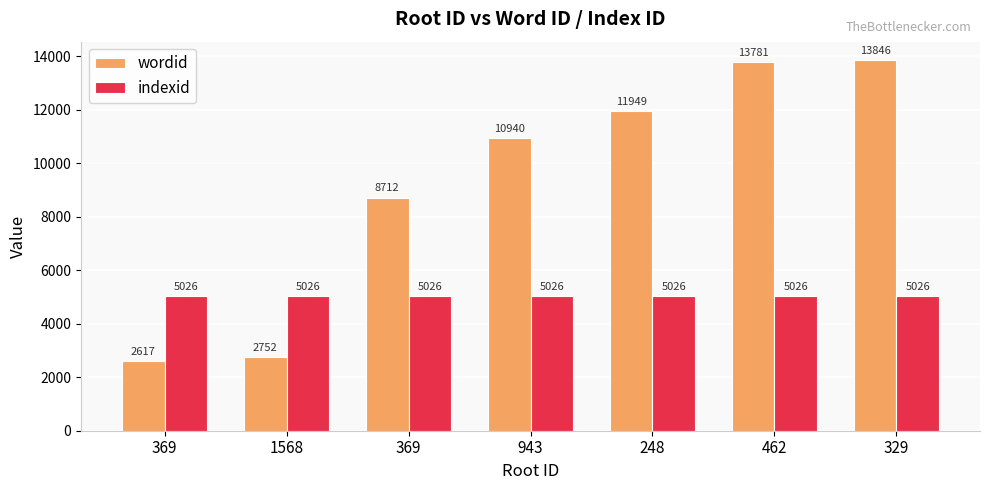

List the labels in order of indexid value, smallest first.

369, 1568, 369, 943, 248, 462, 329